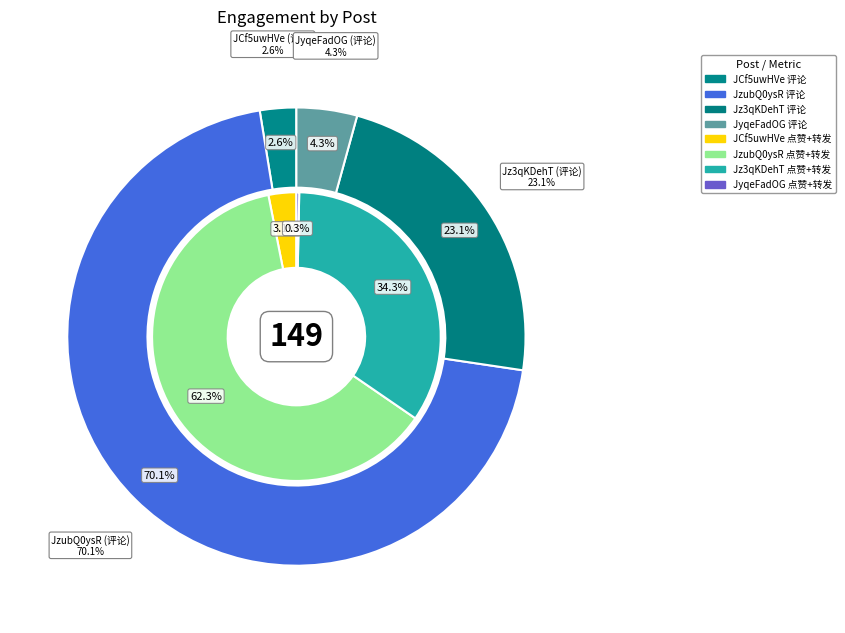

Between JCf5uwHVe and JyqeFadOG, which series saw the biggest shift?

评论数